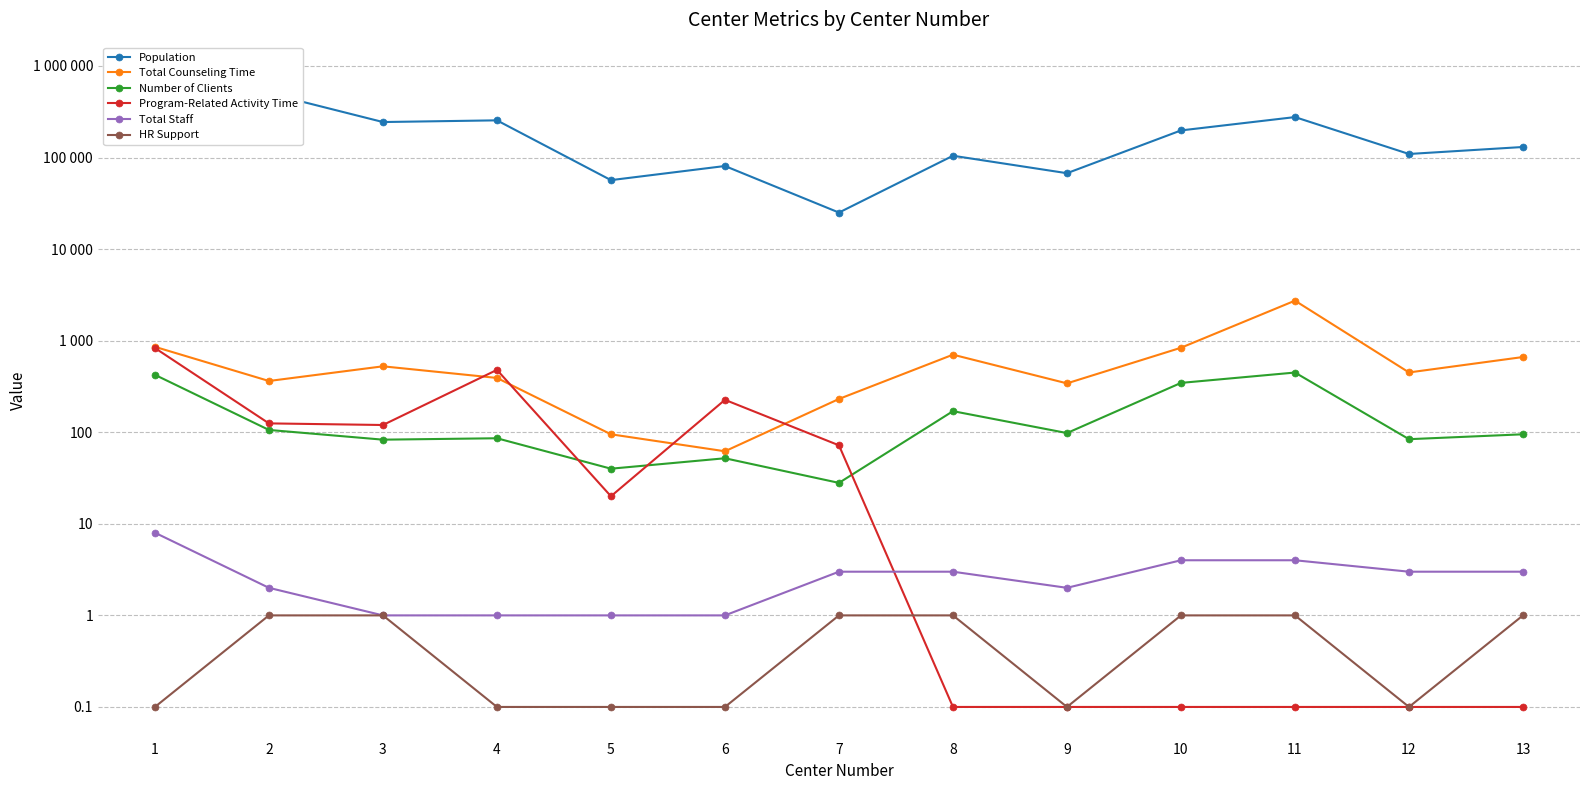

What is the difference between the HR Support values at 8 and 5?

0.9